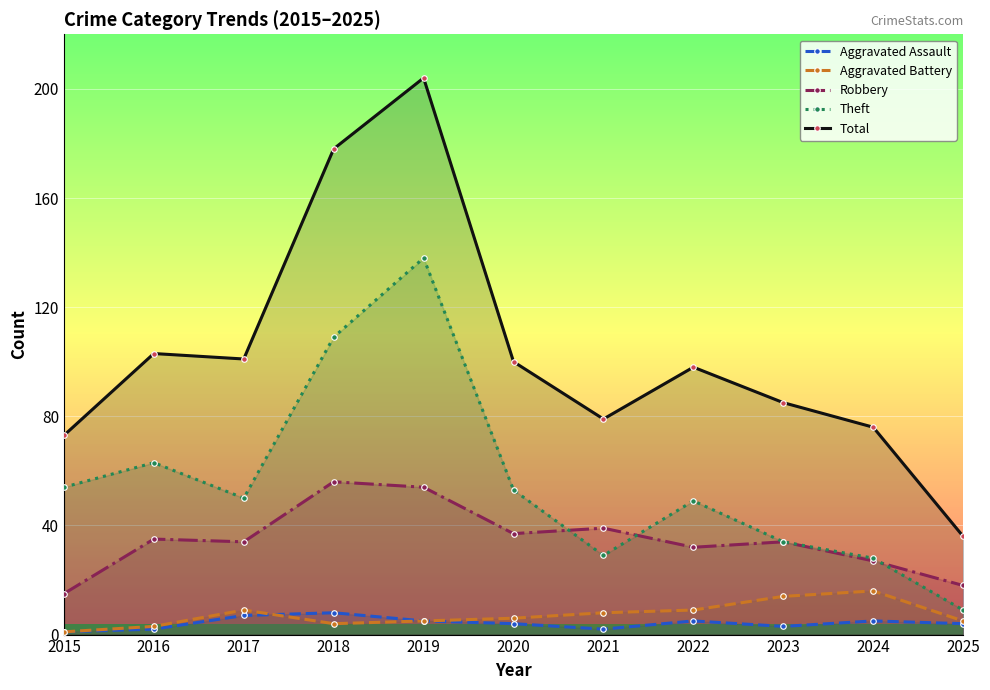

At which label is Total closest to 120?

2016